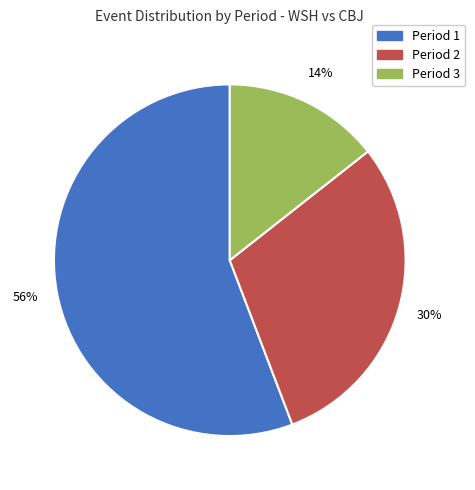

Is there a majority slice in this chart?

Yes